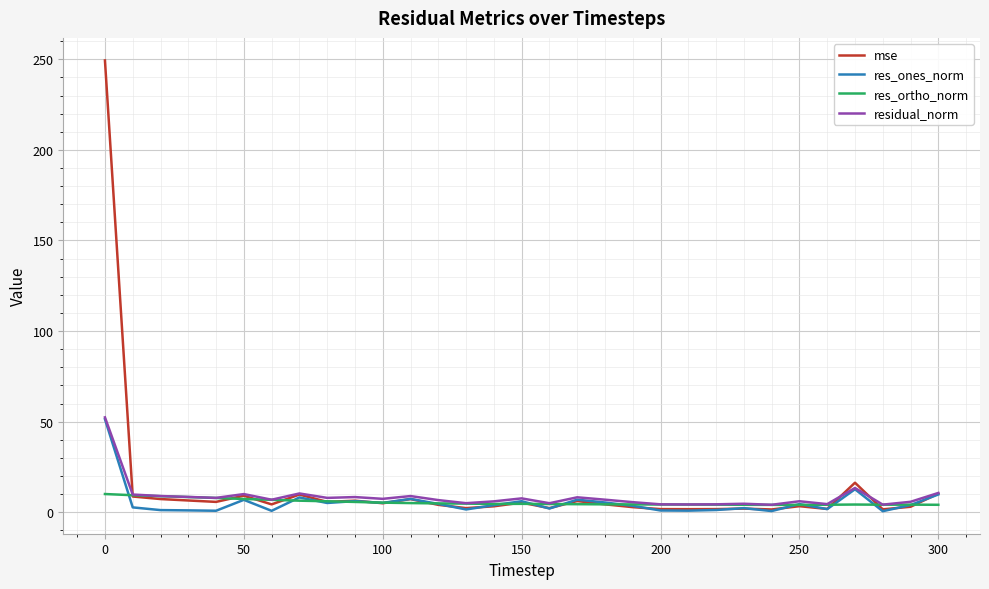

Which series has the largest range (max minus min)?

mse